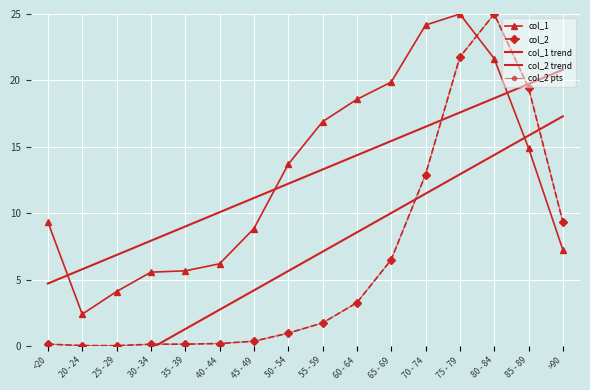

What is the difference between the second highest and second lowest values in the col_1 trend series?

14.0